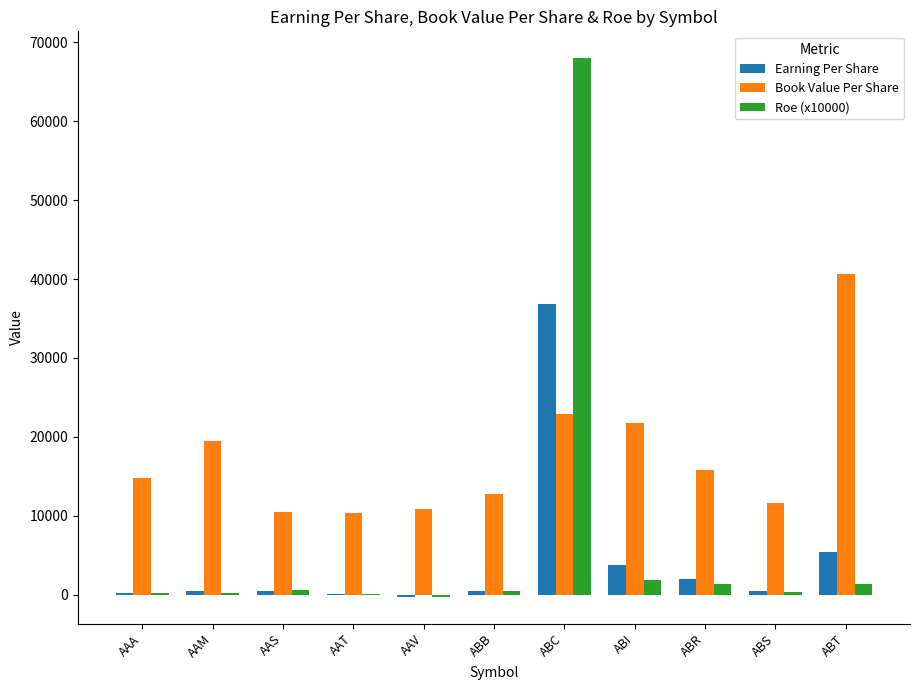

At which category does the chart reach its peak across all series?

ABC